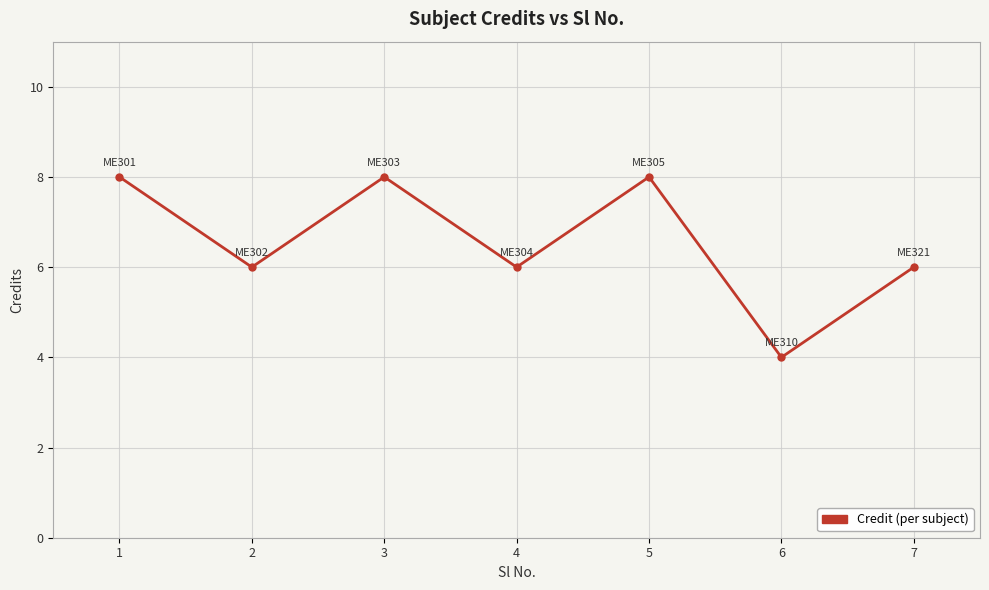

How many interior local peaks (higher than both neighbors) does the data have?

2